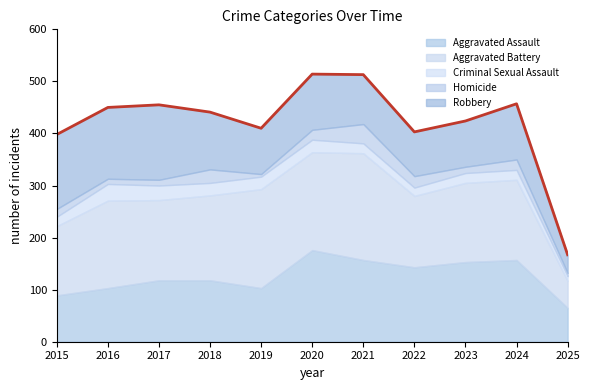

How many times do Aggravated Battery and Robbery cross each other?

1